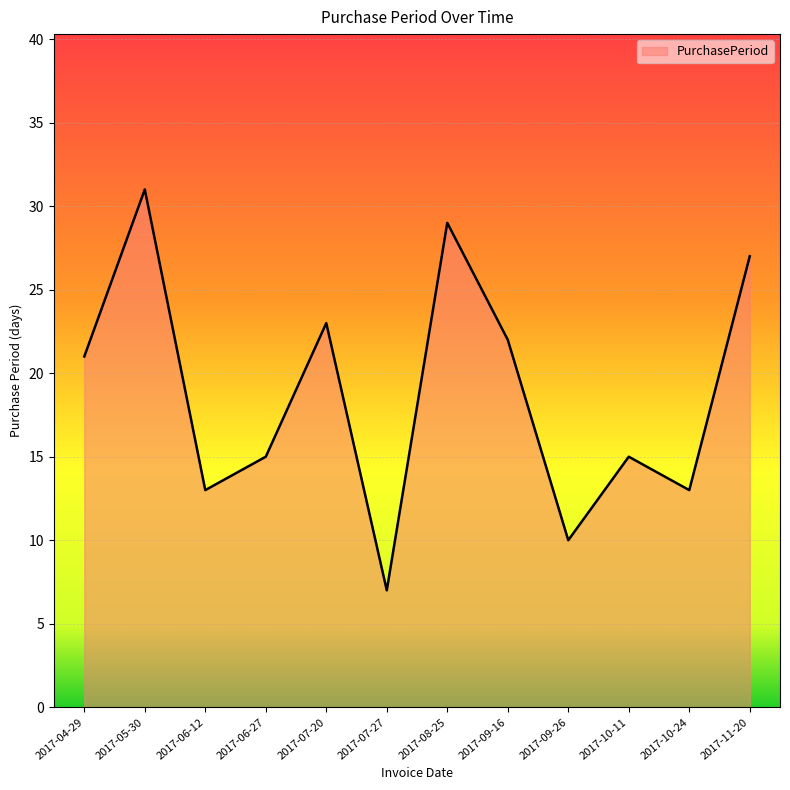

How many values are below 21?

6